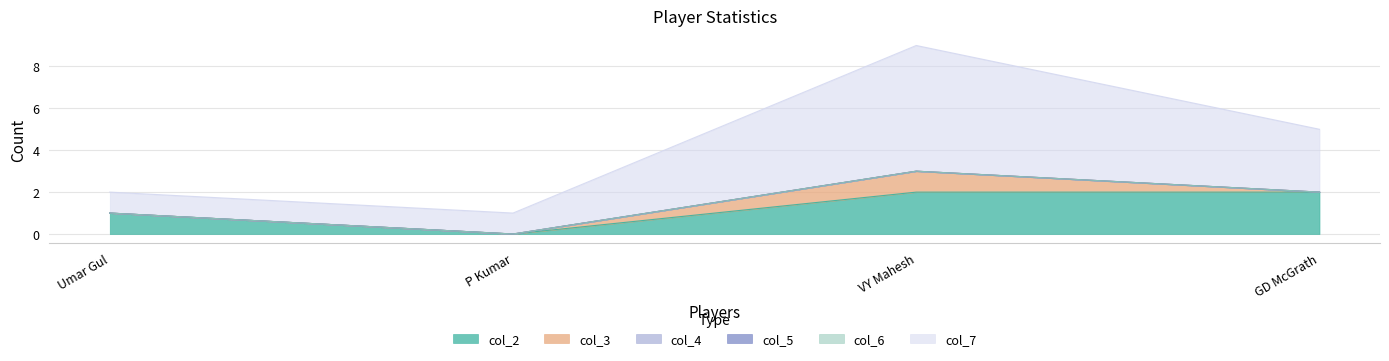

What is the total value across all series at P Kumar?

1